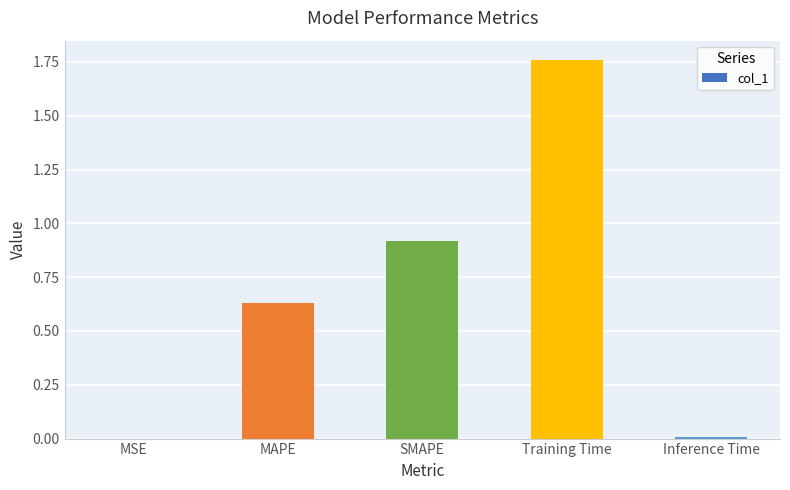

What is the change in value from MAPE to Inference Time?

-0.6